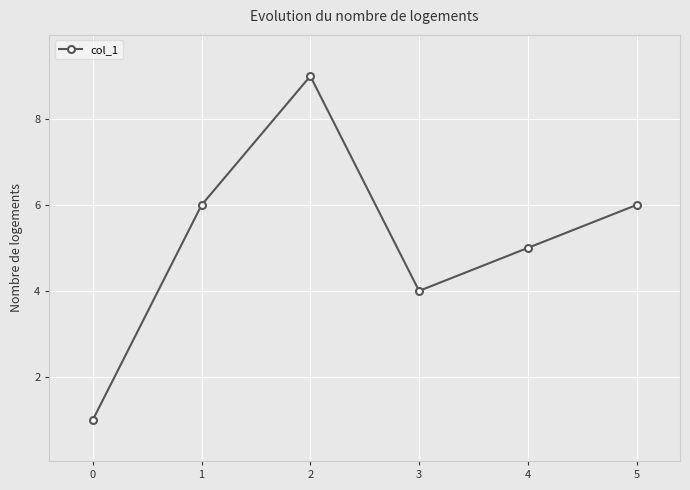

Is this an area chart (filled region under the line)?

No